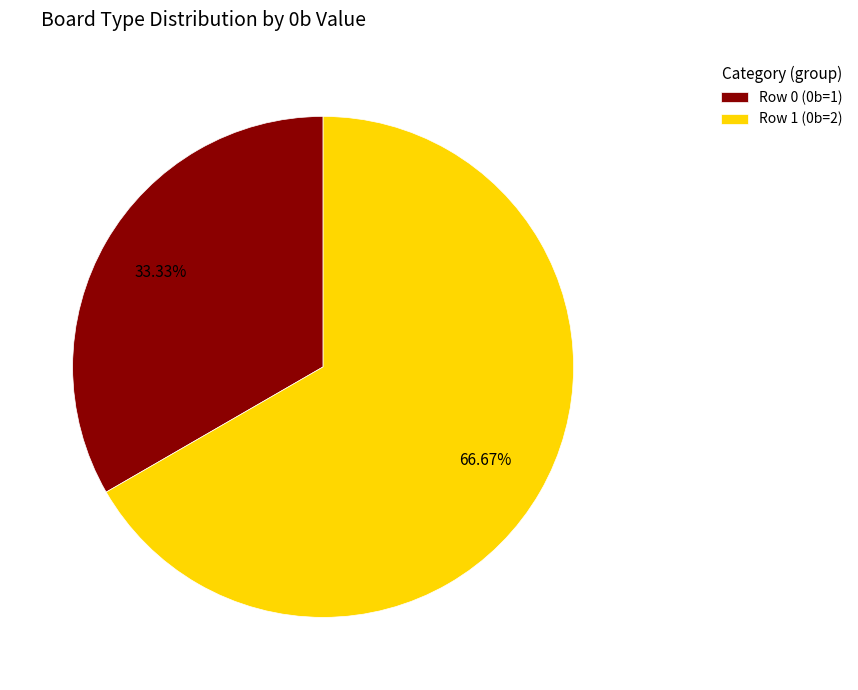

What percentage do Row 1 (0b=2) and Row 0 (0b=1) together represent?

100.0%